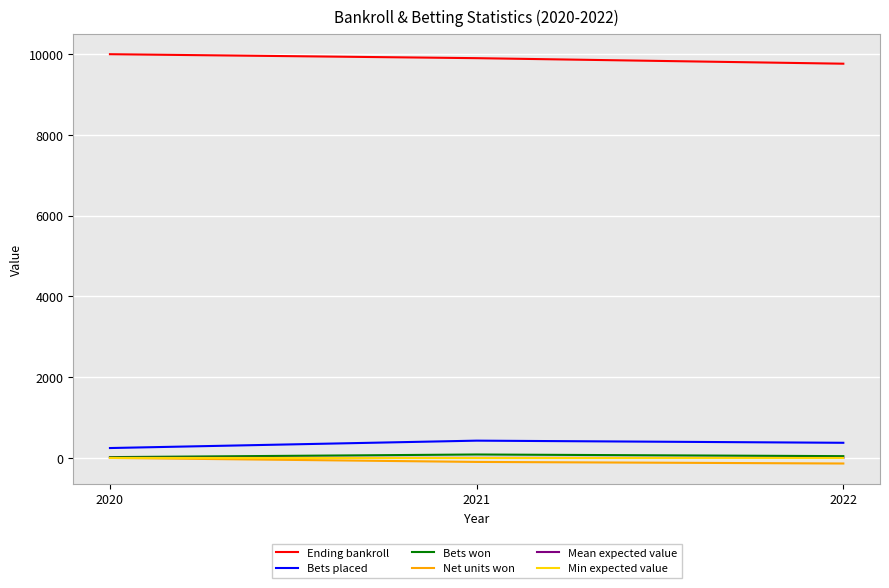

The value of Ending bankroll at 2021 is 9903.2. True or false?

True